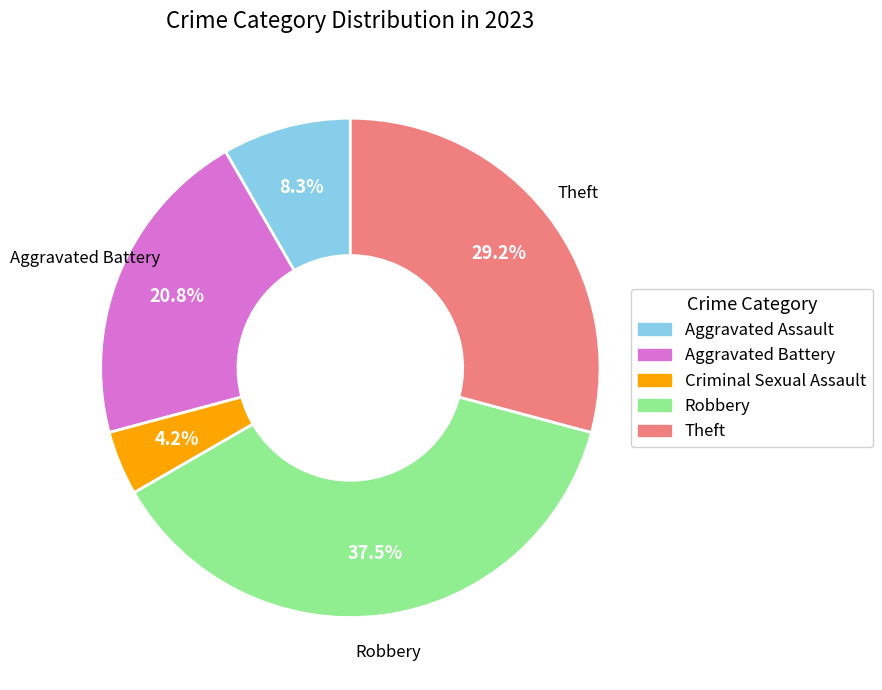

Does Aggravated Battery account for over 50% of the chart?

No